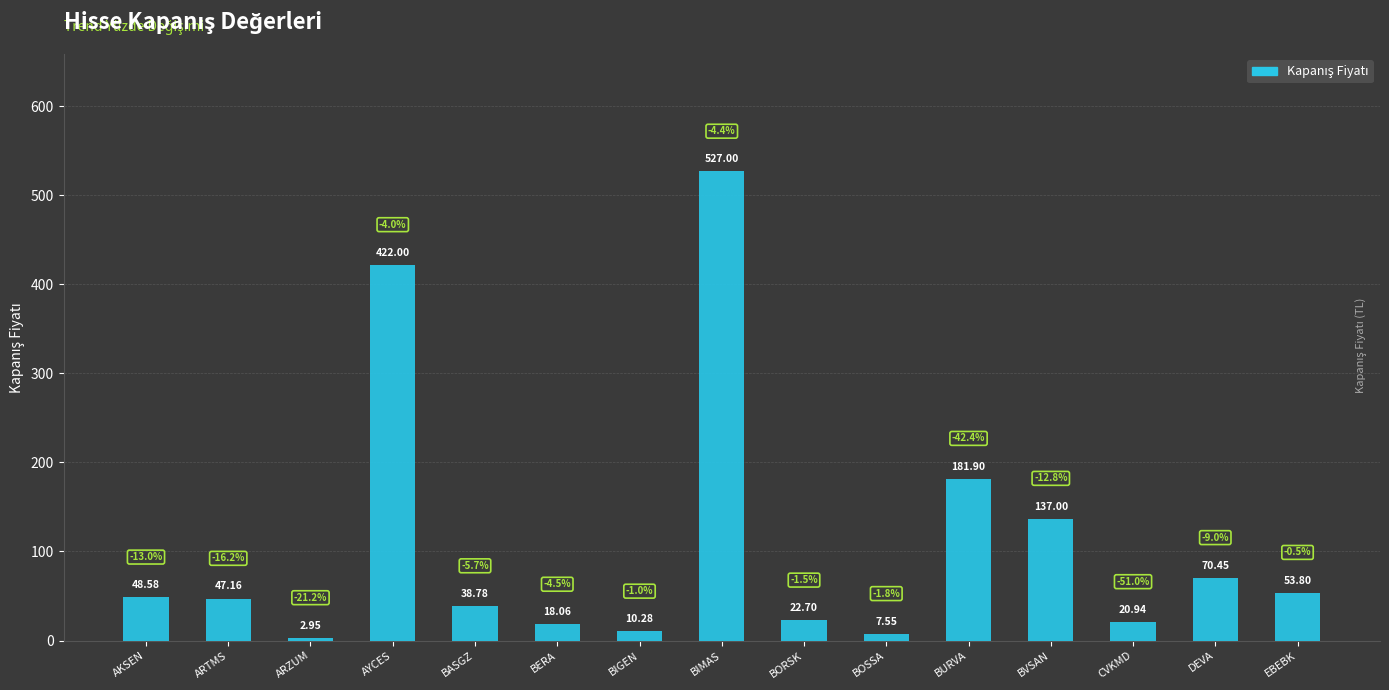

True or false: the data shows 290.4 at AYCES.

False